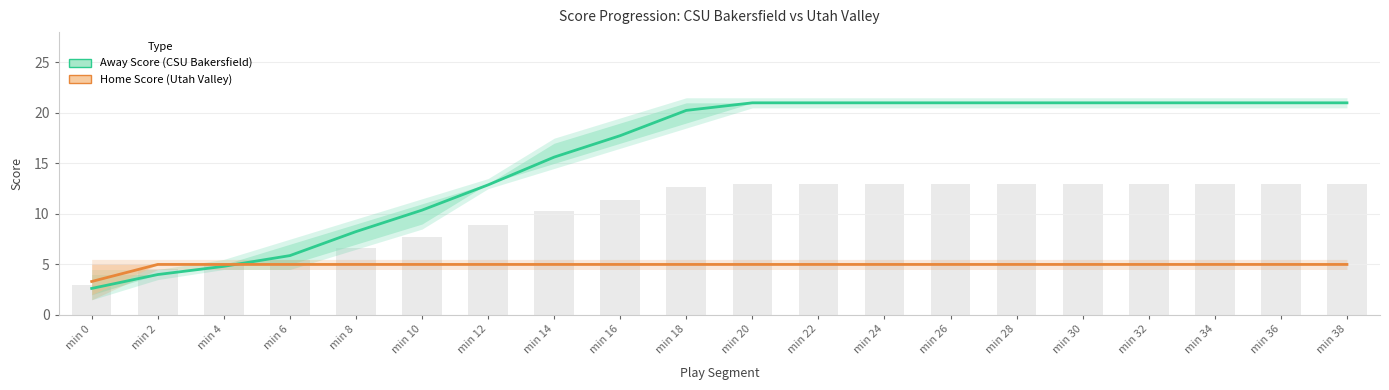

Read the Away Score value at min 18.

20.2